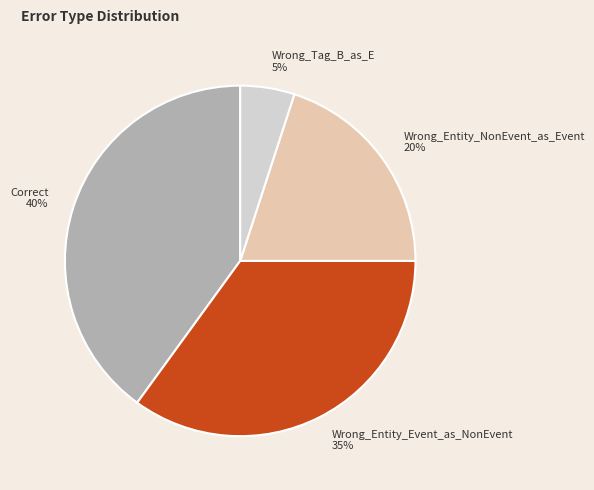

Approximately how many times larger is the value at Wrong_Entity_NonEvent_as_Event compared to Wrong_Entity_Event_as_NonEvent?

0.6